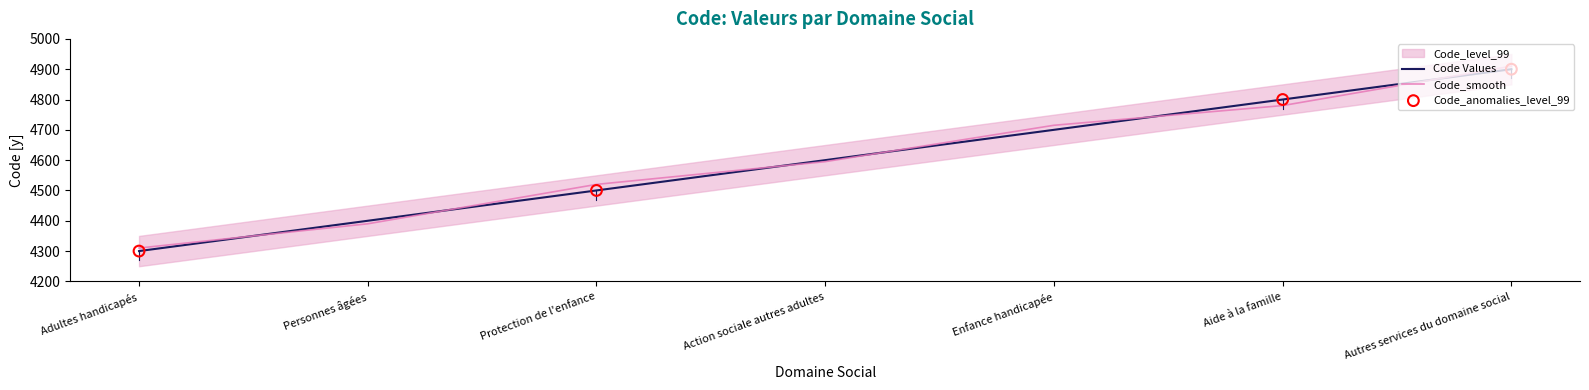

What is the change in value from Adultes handicapés to Action sociale autres adultes?

+300